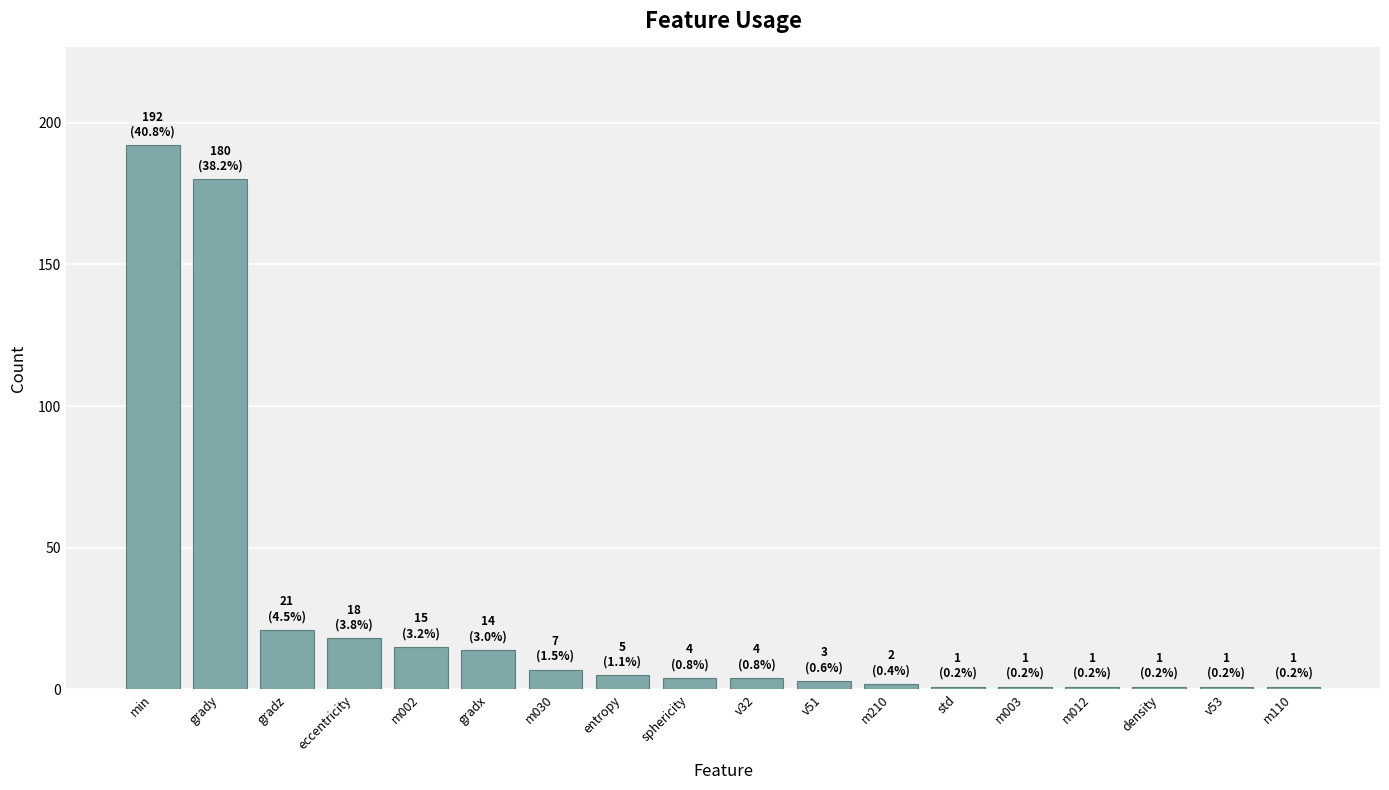

The chart shows a value of 7 at m030. True or false?

True